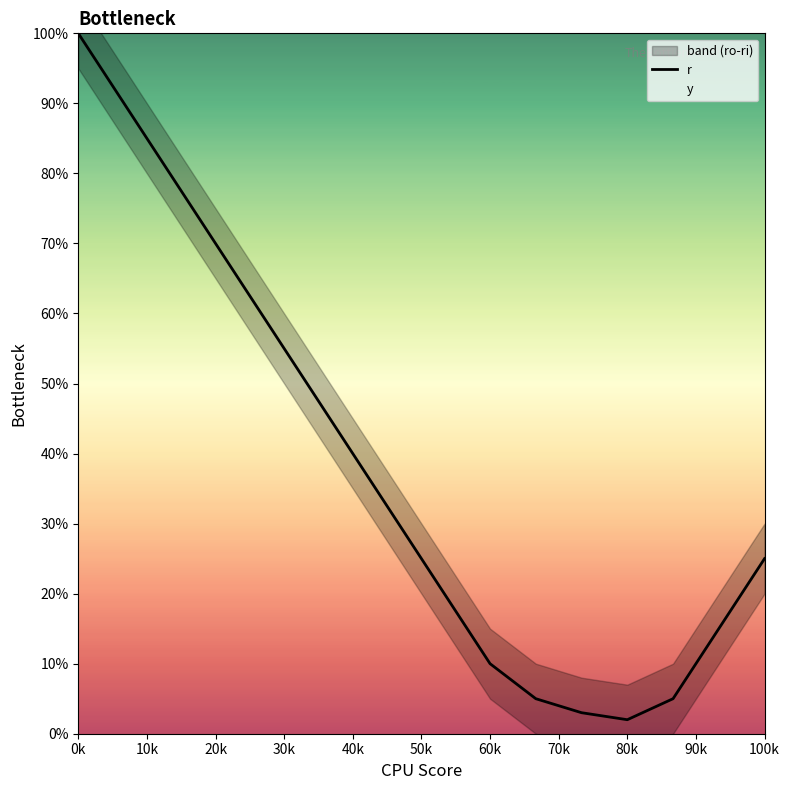

At which label does r reach its peak?

0k